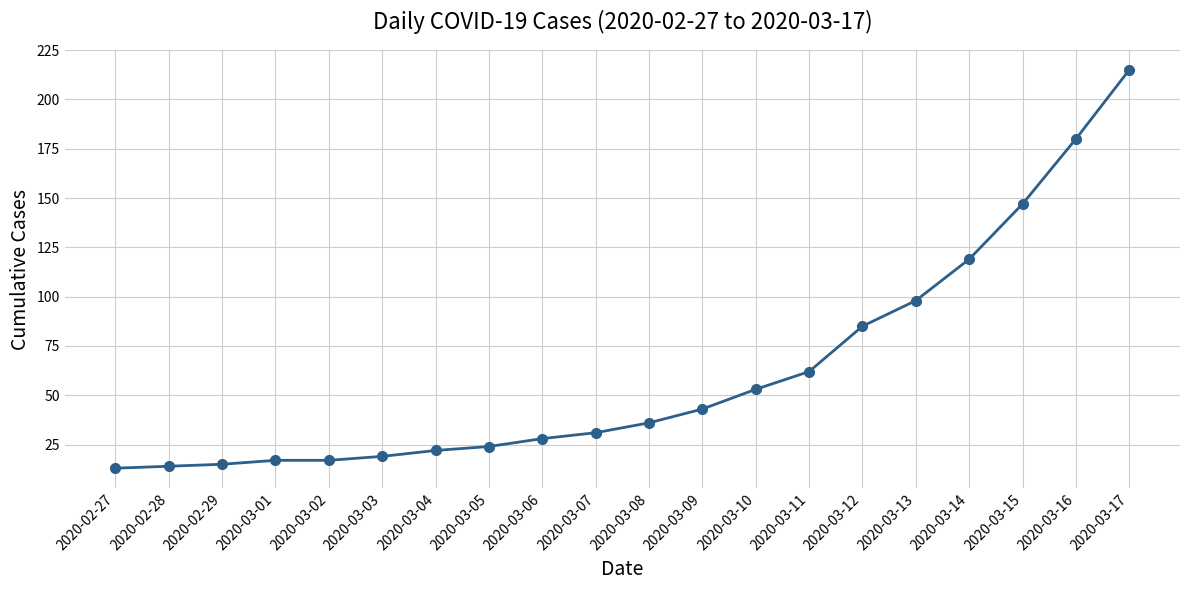

Is it true that the value at 2020-02-29 is 26?

False